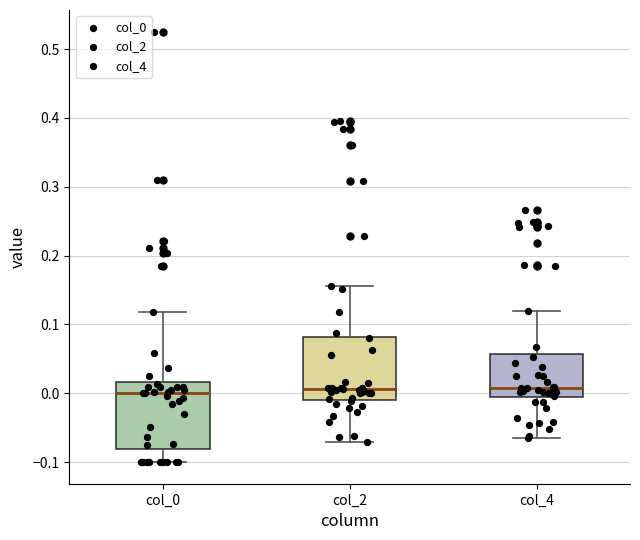

Reading left to right, transcribe this box plot: for each box, give where its median line is, the range the box spans, and where its two whiskers end, as read against the y-axis. The values are not printed on the chart, so give them approximately, as read against the axis.

col_0: median 0.00, box -0.08 to 0.02, whiskers -0.10 to 0.12
col_2: median 0.01, box -0.01 to 0.08, whiskers -0.07 to 0.16
col_4: median 0.01, box -0.01 to 0.06, whiskers -0.06 to 0.12